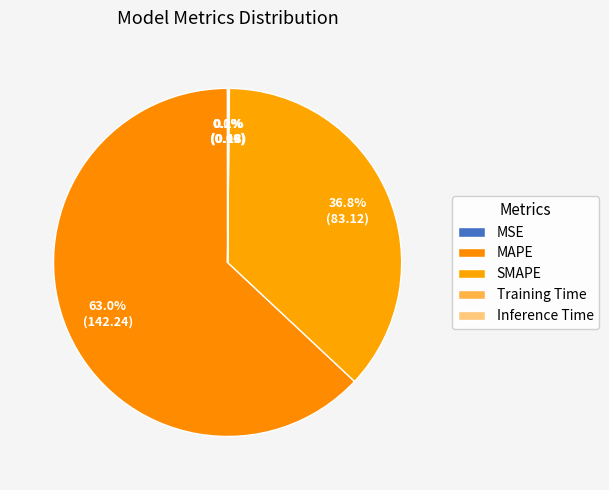

Rank the categories by value from lowest to highest.

MSE, Training Time, Inference Time, SMAPE, MAPE